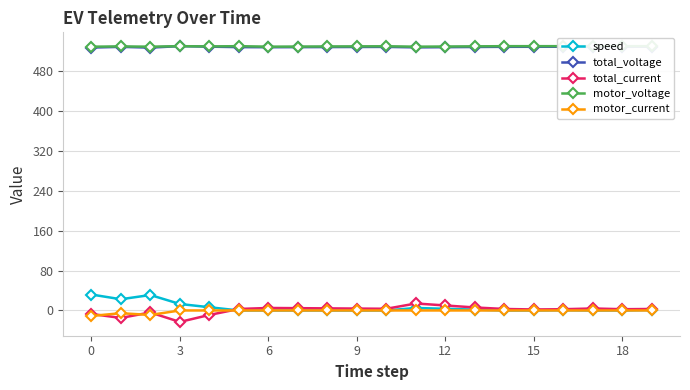

What is the minimum value for total_current?

-23.0